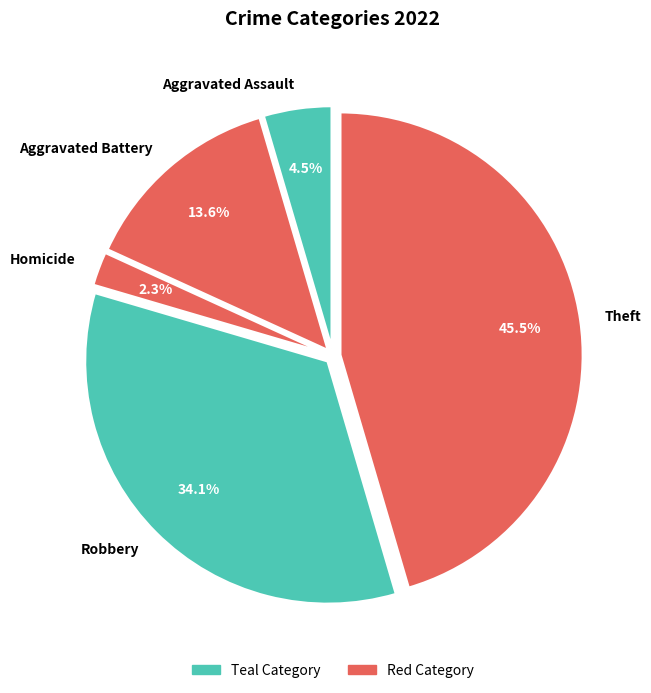

Which has a higher value, Homicide or Theft?

Theft